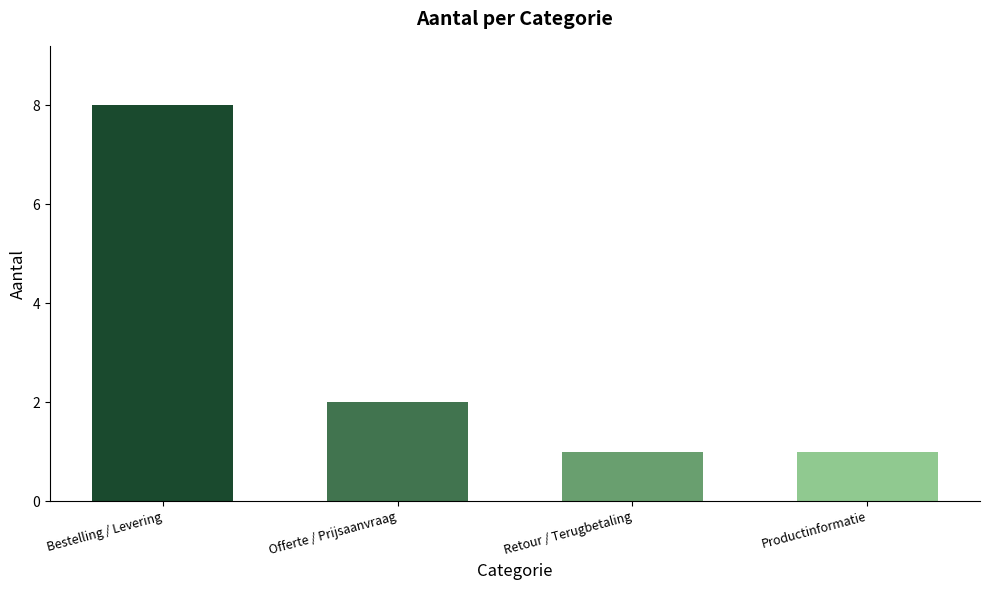

Where is the data nearest to the value 4?

Offerte / Prijsaanvraag